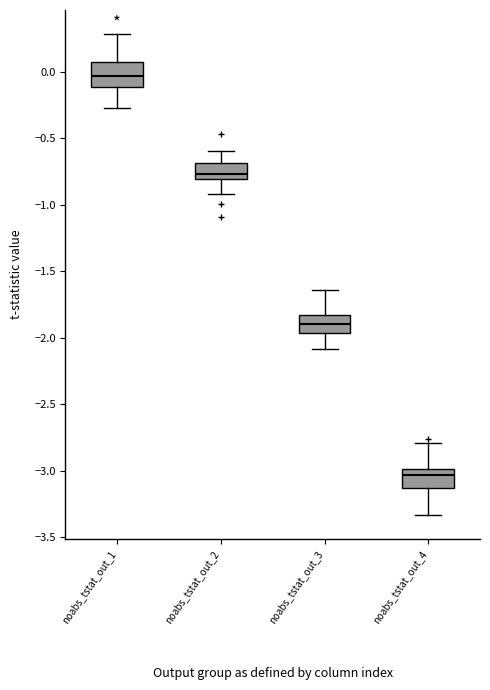

Reading left to right, read every box against the y-axis: the position of its median line, the range the box covers, and the ends of its whiskers. The values are not printed on the chart, so give them approximately, as read against the axis.

noabs_tstat_out_1: median -0.05, box -0.10 to 0.05, whiskers -0.30 to 0.30
noabs_tstat_out_2: median -0.75, box -0.80 to -0.70, whiskers -0.90 to -0.60
noabs_tstat_out_3: median -1.90, box -1.95 to -1.85, whiskers -2.10 to -1.65
noabs_tstat_out_4: median -3.05, box -3.15 to -3.00, whiskers -3.35 to -2.80